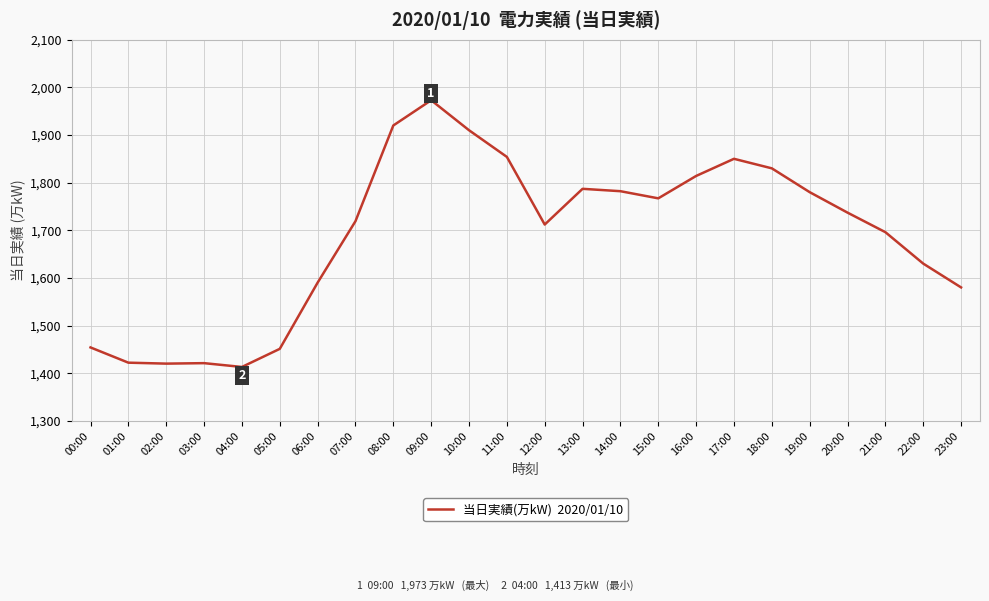

Is this an area chart (filled region under the line)?

No